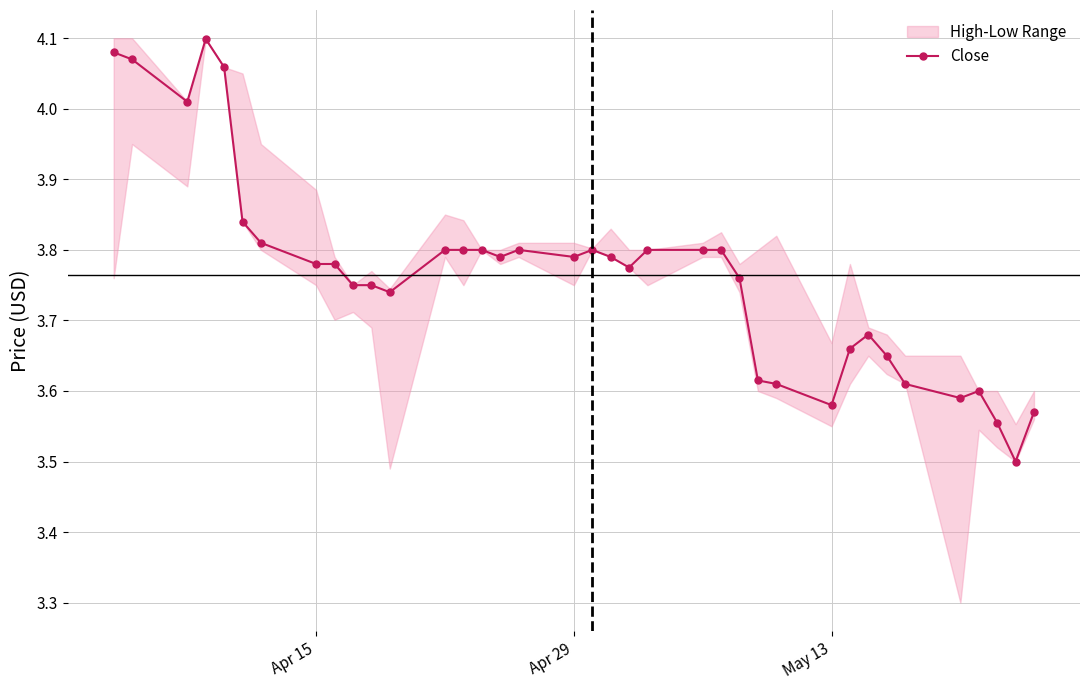

True or false: Close has more than 0 interior local peaks.

True